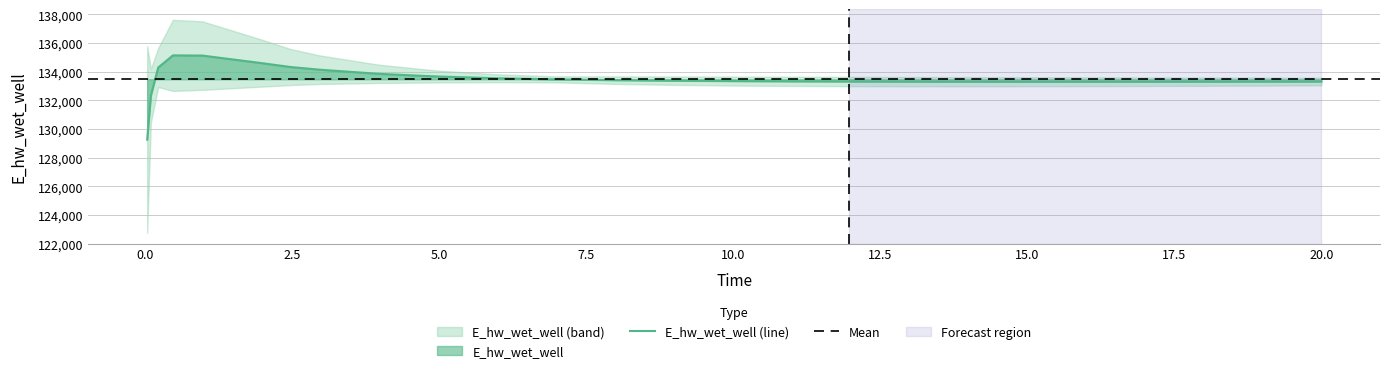

What position from the left is 9.96875?

15